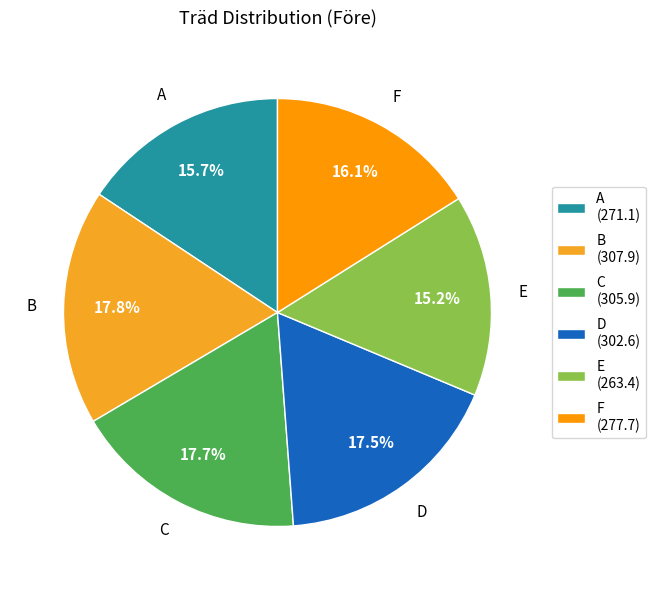

Do F and C together represent more than half of the pie?

No